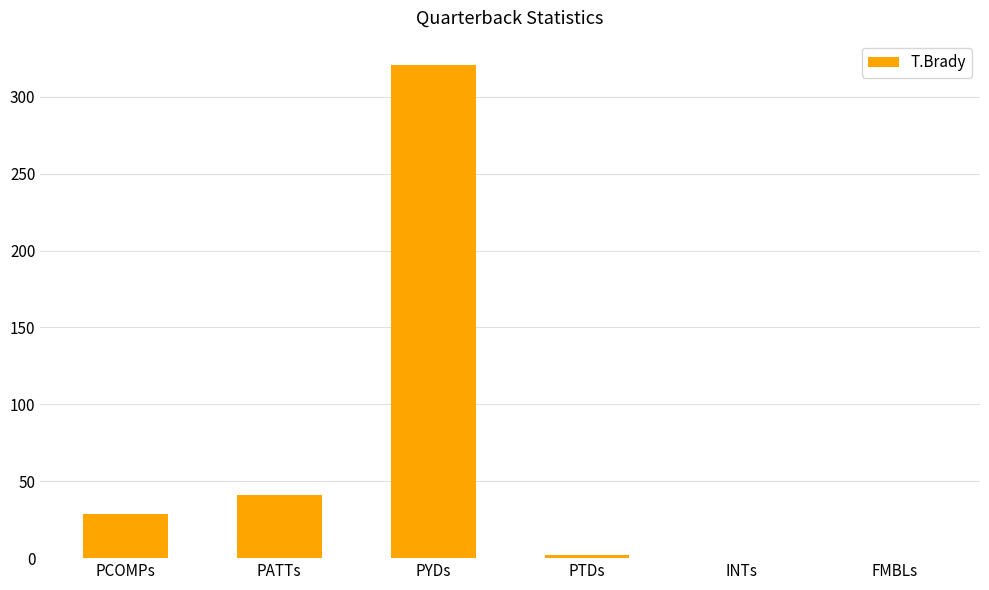

Is it true that the value at PCOMPs is 46.6?

False